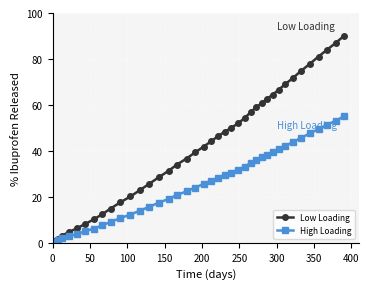

What is the maximum value shown in the chart?

90.0